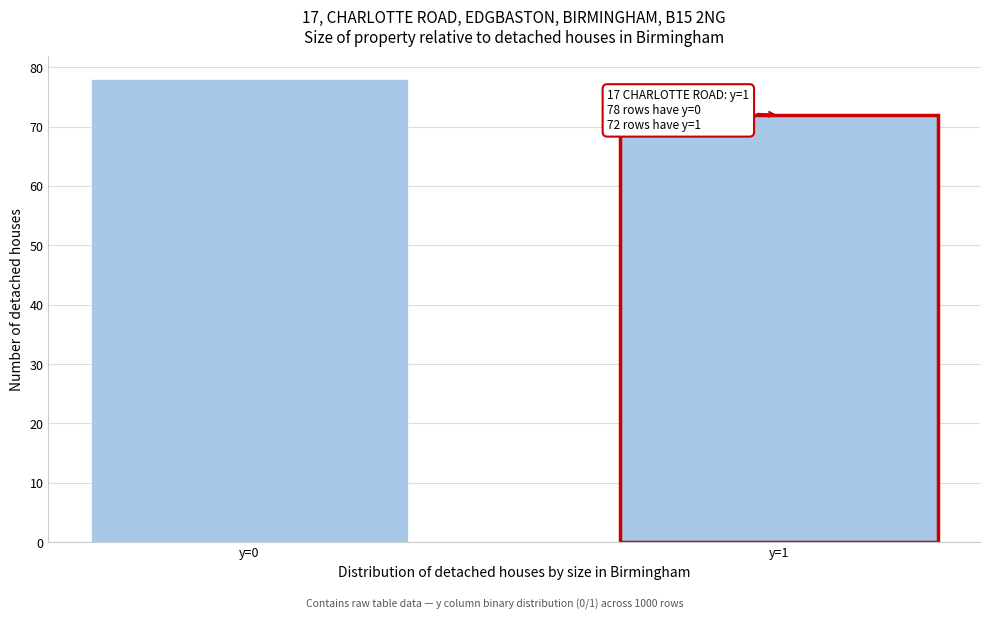

Reading left to right, what are all the values shown in this chart?

y=0=78	y=1=72